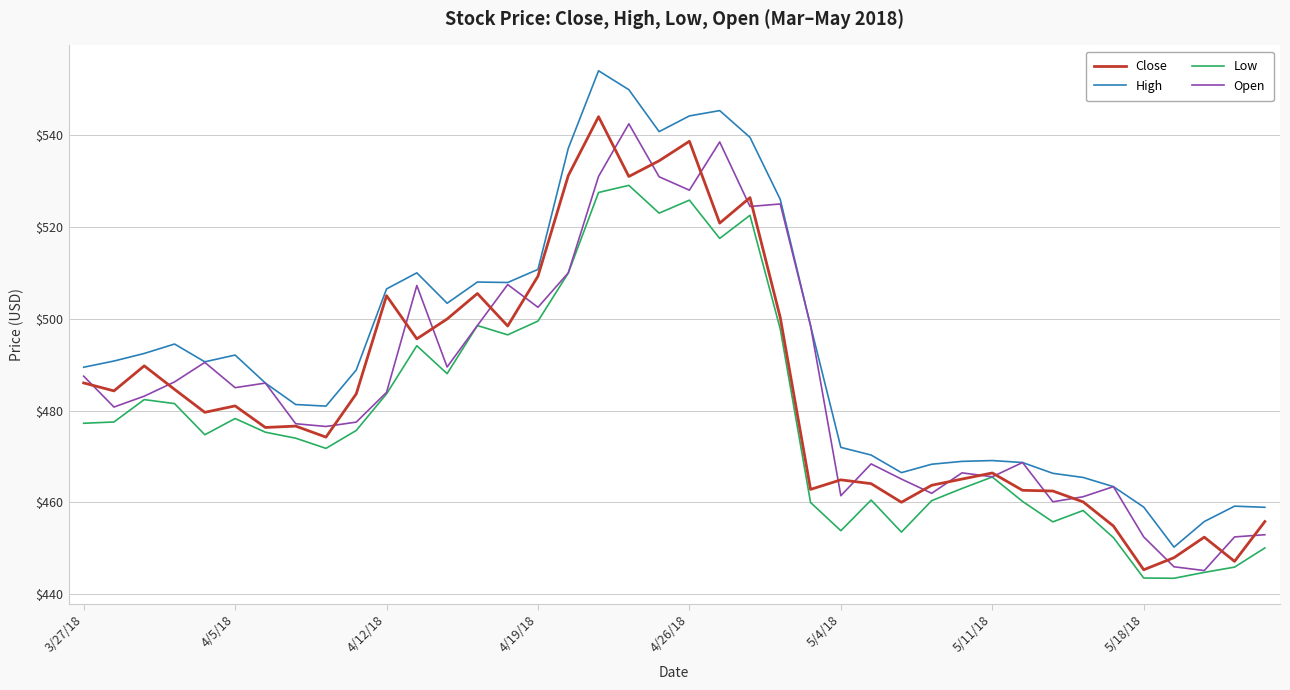

Which series has the largest total across all categories?

High